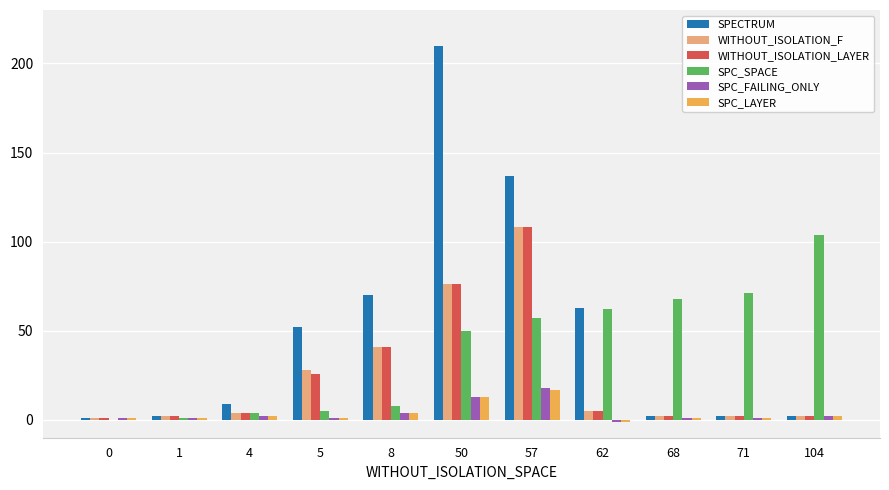

Which series changed the most between 4 and 5?

SPECTRUM